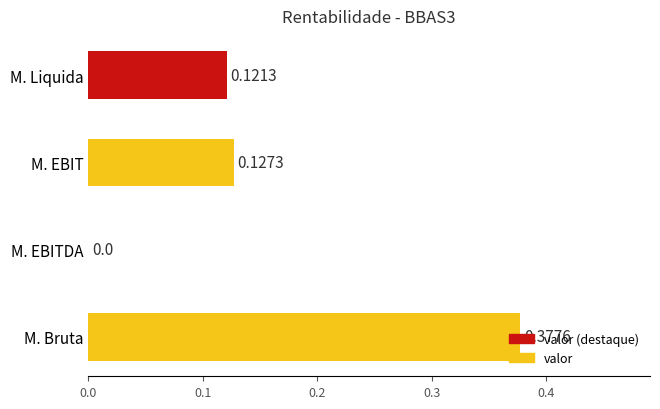

At which category does the chart reach its peak across all series?

M. Bruta